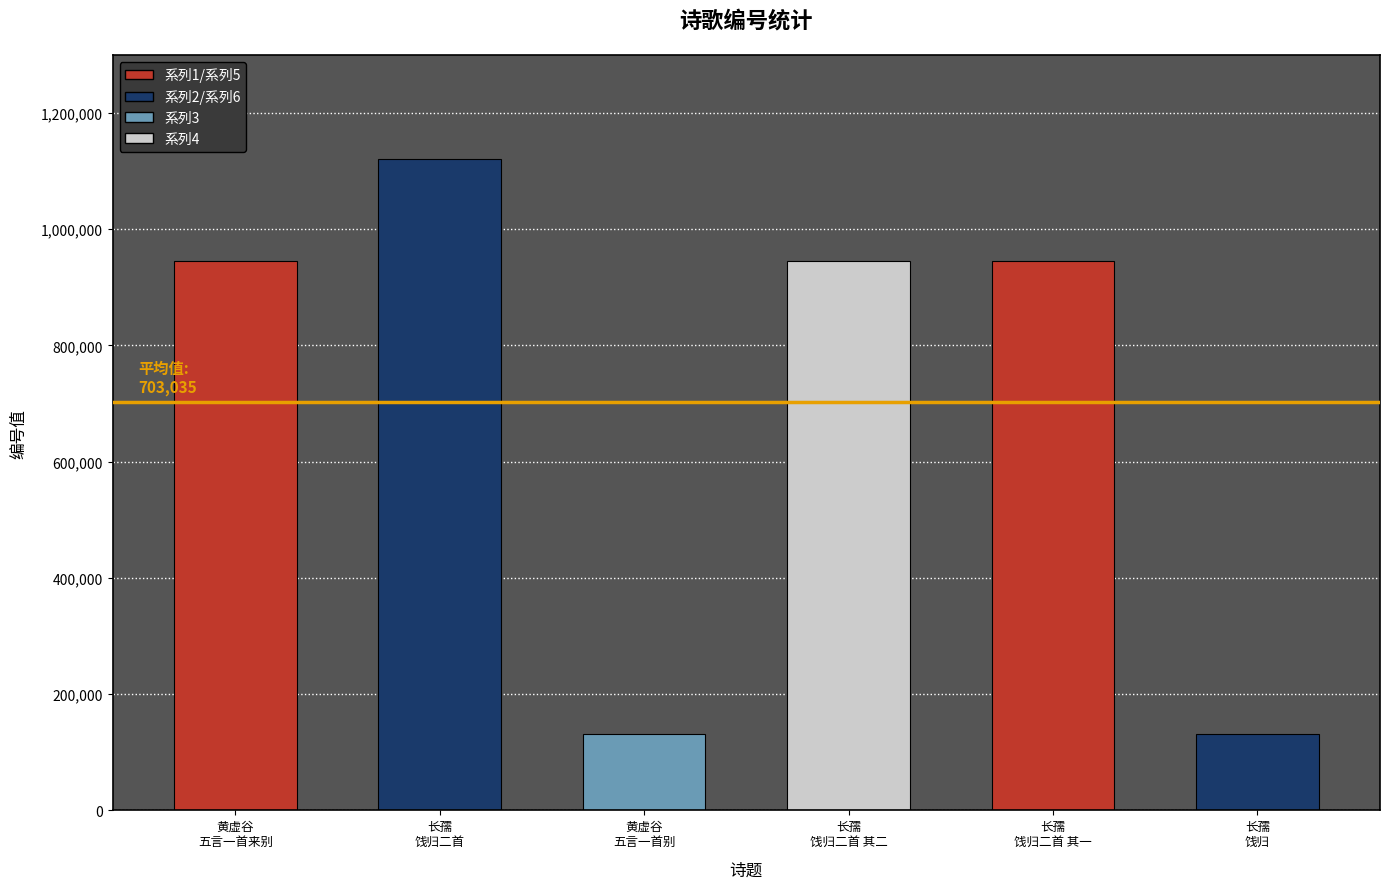

How many bars are there in total?

6